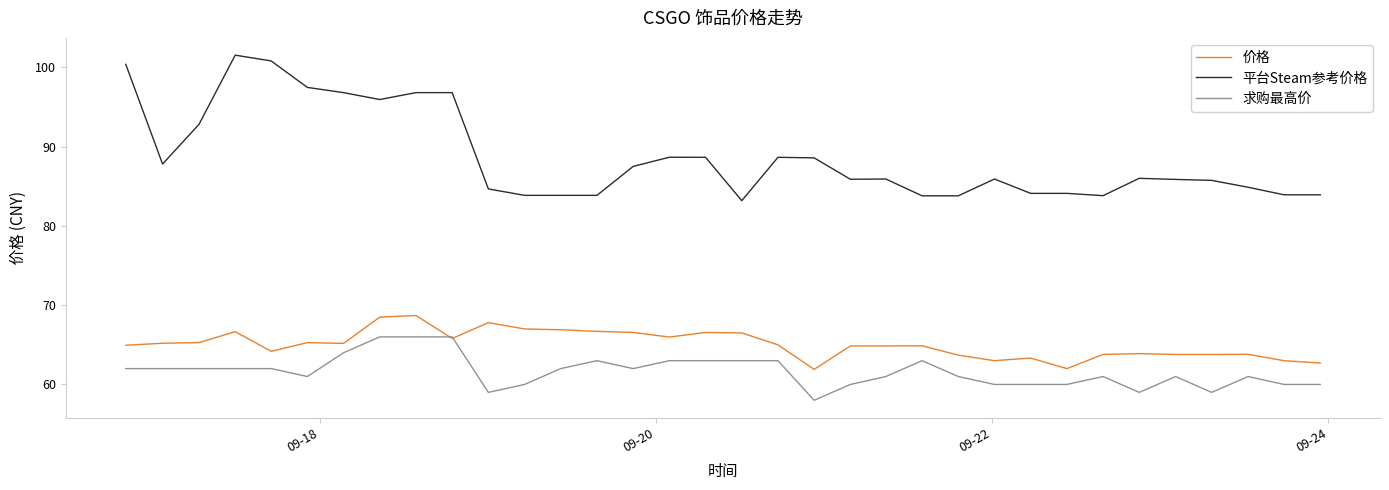

Which series has the widest spread of values?

平台Steam参考价格